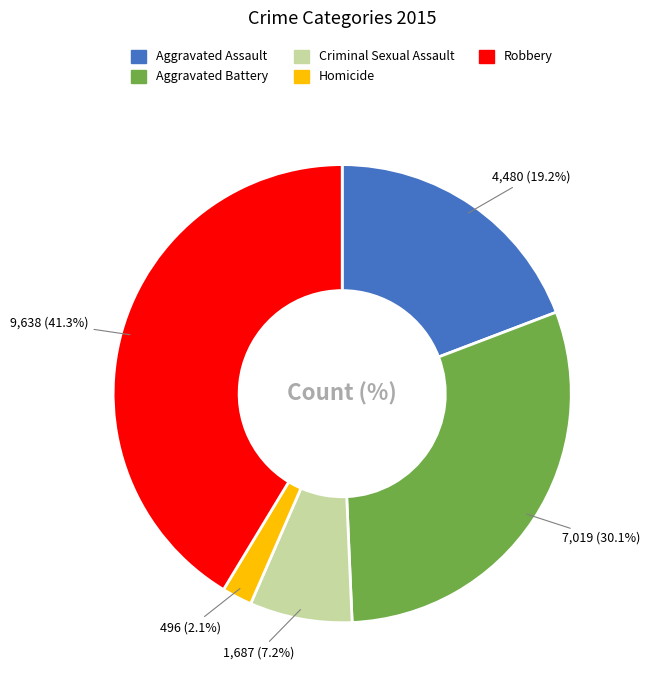

How many segments does this pie chart have?

5